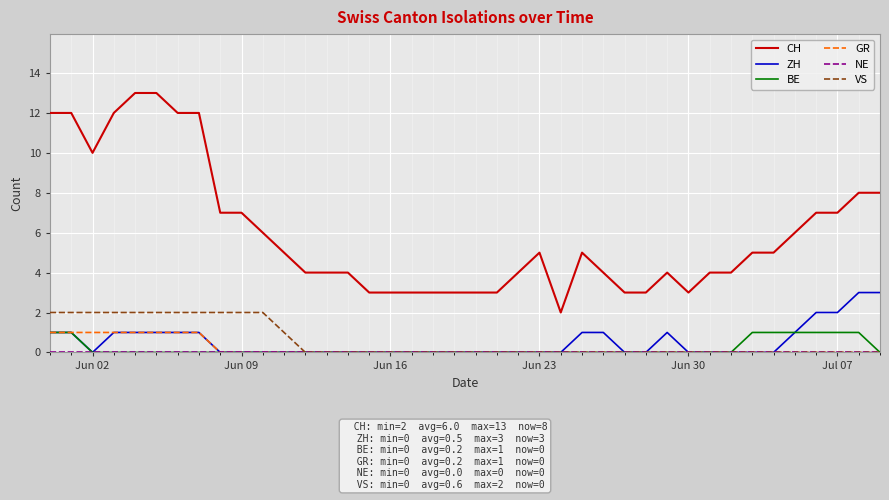

True or false: CH and BE intersect in this chart.

False